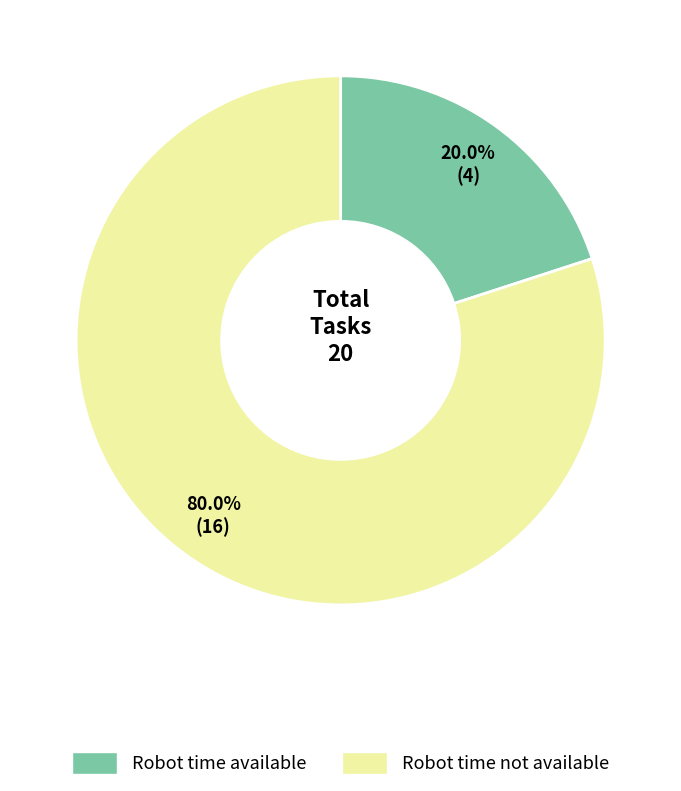

Does any single category account for the majority?

Yes